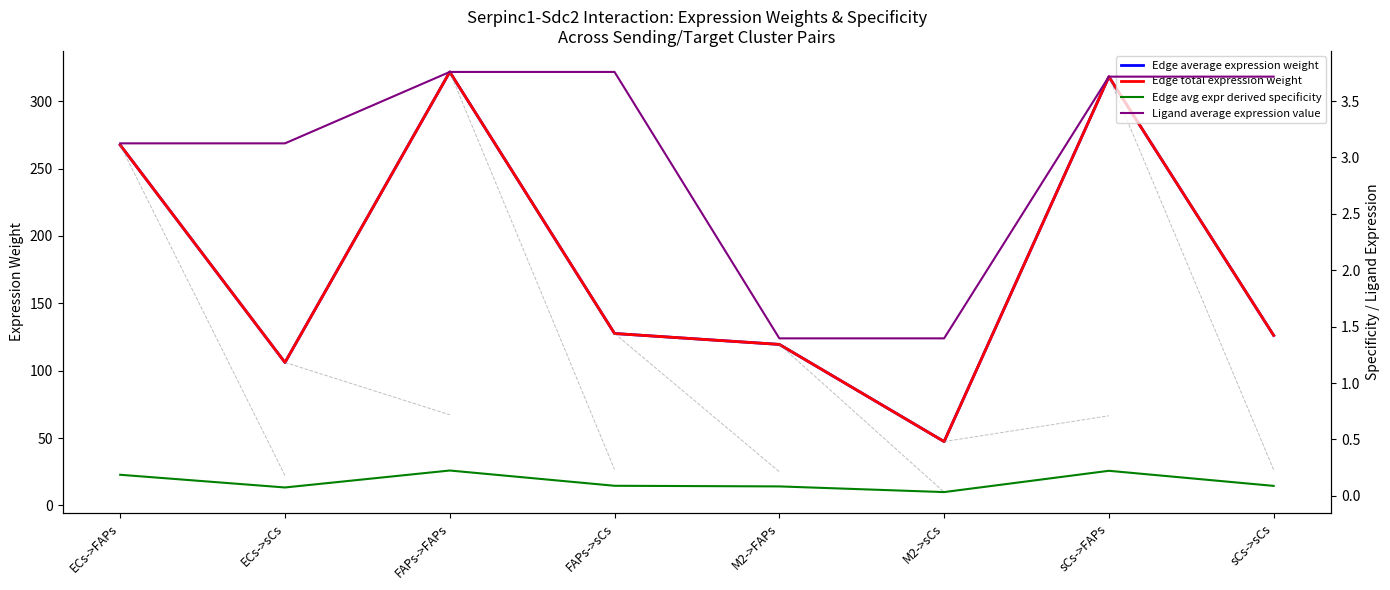

True or false: Edge total expression weight and Ligand average expression value intersect in this chart.

False